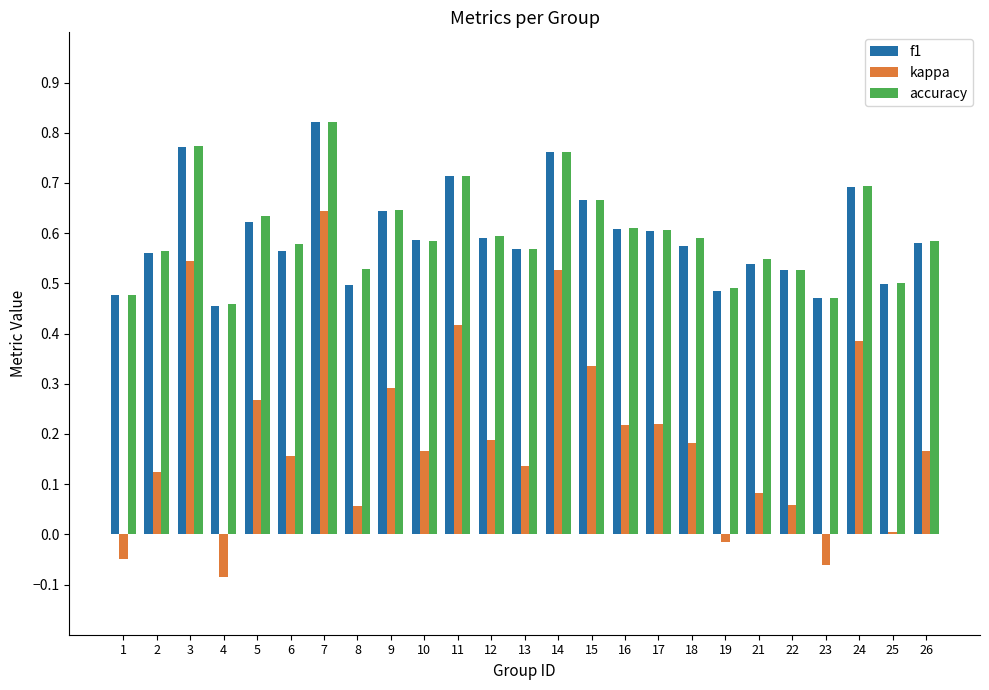

What is the sum of the kappa values at 7 and 9?

0.9